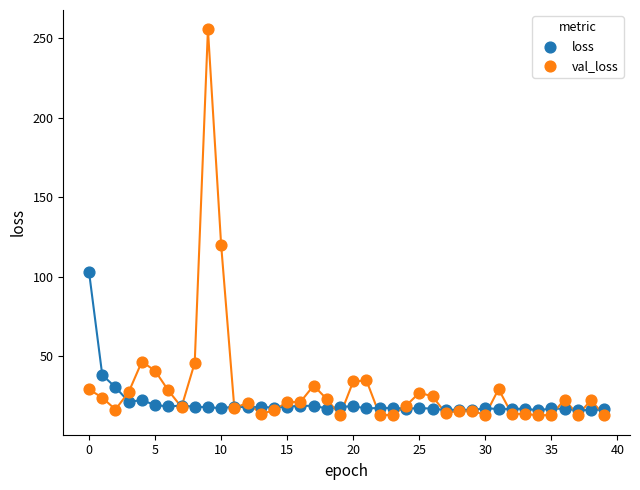

In the val_loss series, what Y value is closest to 134?

120.0